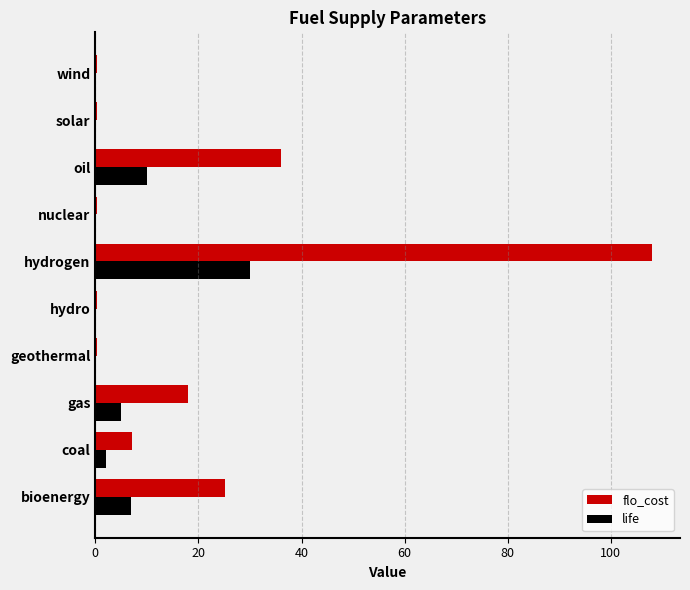

What is the sum of all life values?

54.5